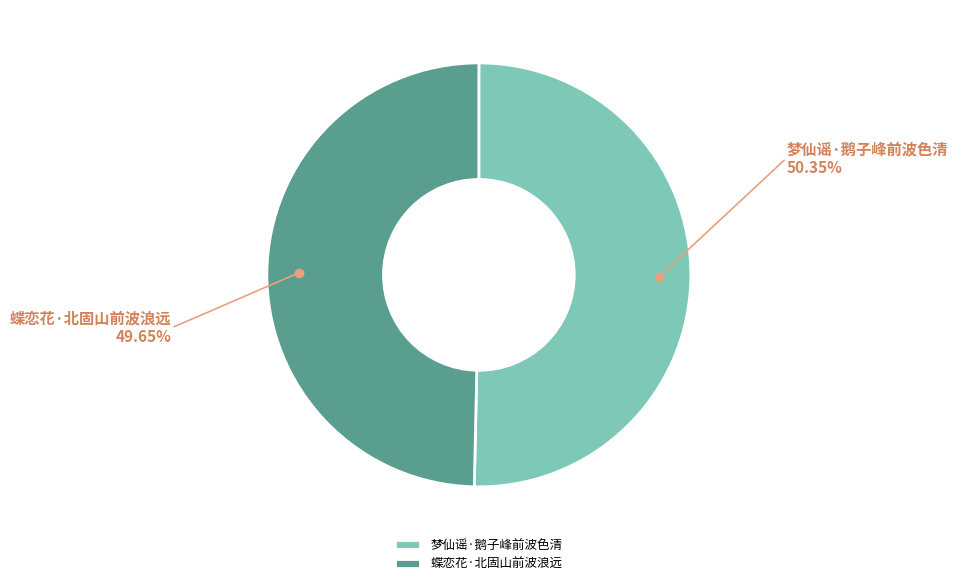

Rank the categories by value from lowest to highest.

蝶恋花·北固山前波浪远, 梦仙谣·鹅子峰前波色清